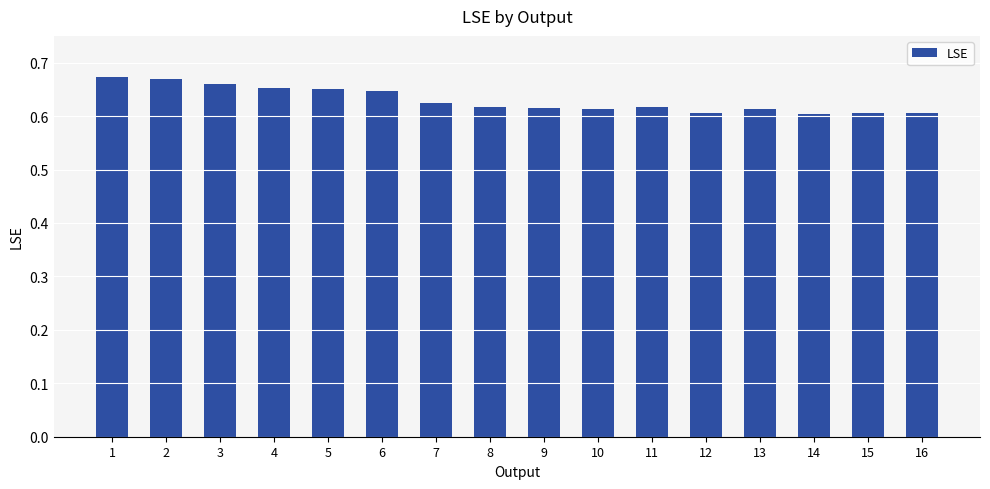

Between 12 and 6, which is larger?

6